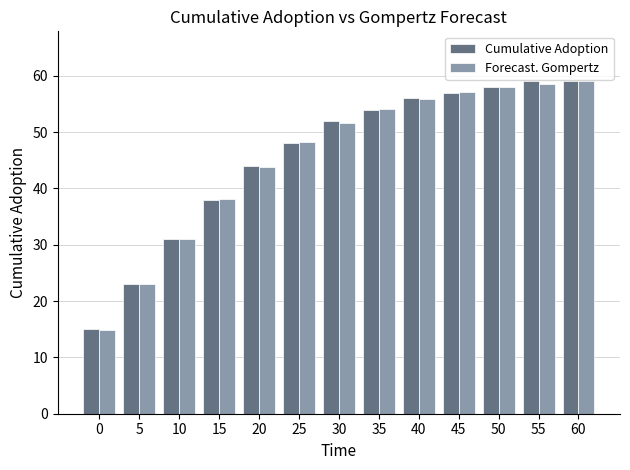

What is the difference between the Forecast. Gompertz values at 35 and 40?

1.8